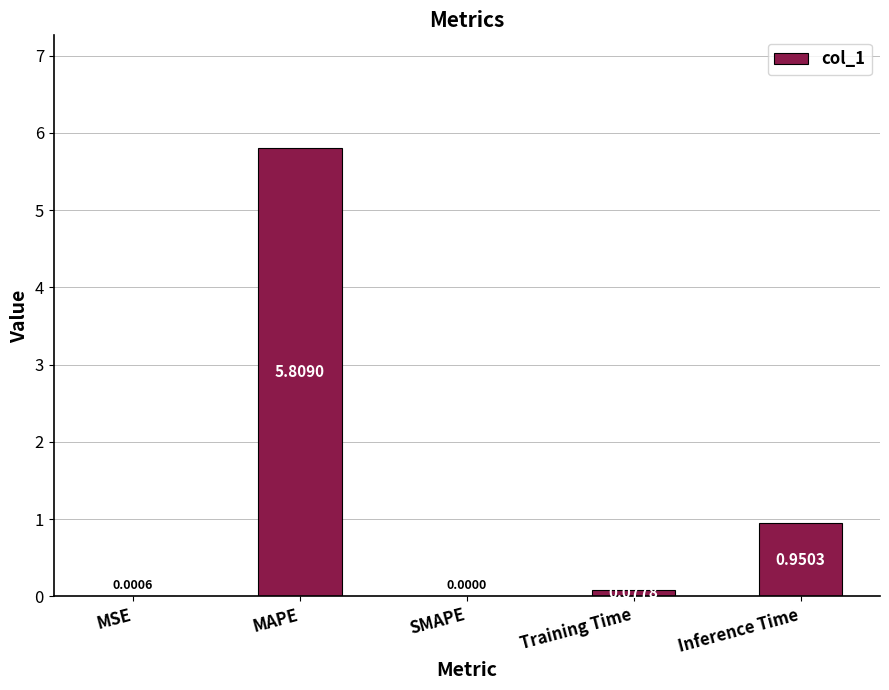

At which category does the chart reach its peak across all series?

MAPE